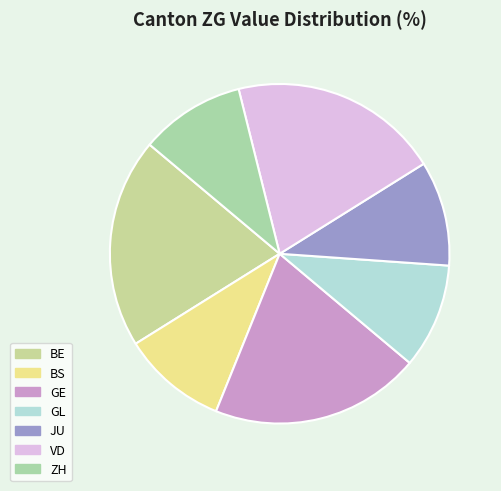

Count the number of slices in the pie.

7